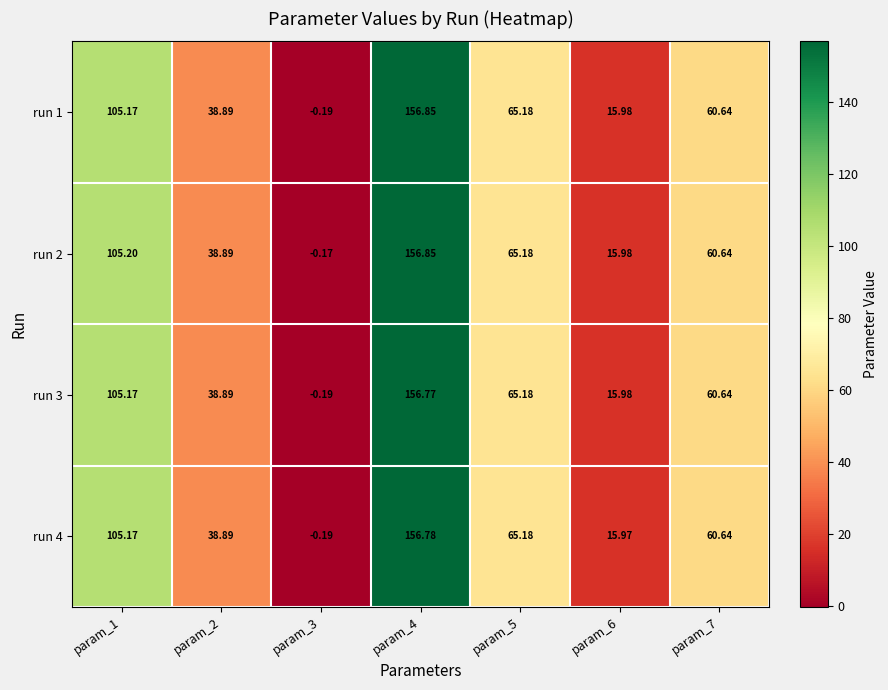

Is the value of run 3 at param_2 greater than the value of run 2 at param_7?

No